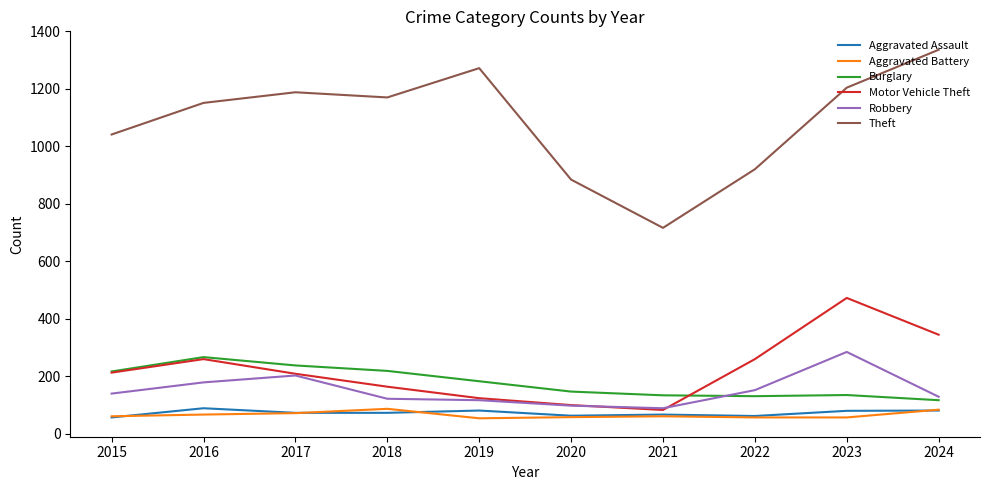

How many interior local valleys does the Theft series have?

2